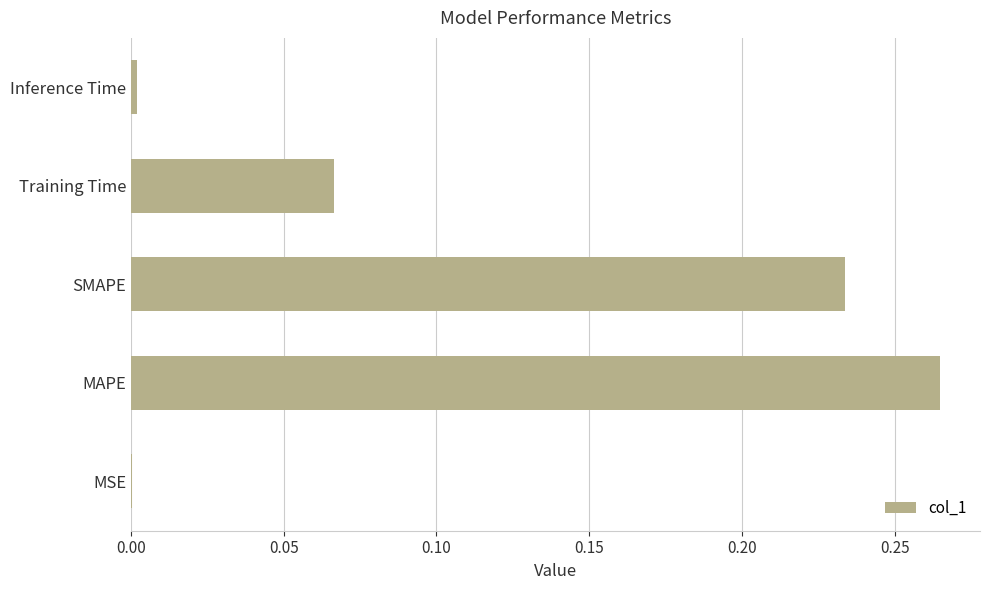

What is the sum of all values?

0.6